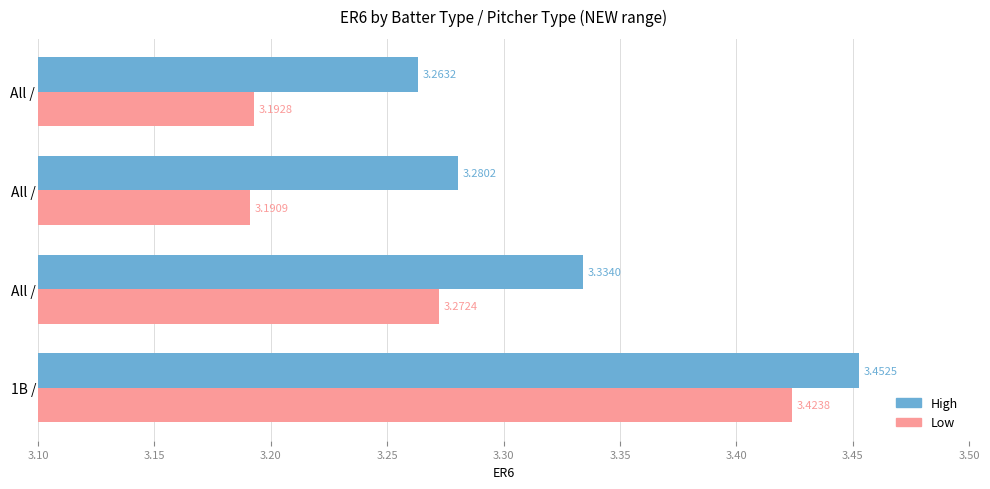

What is the minimum value shown in the chart?

3.2